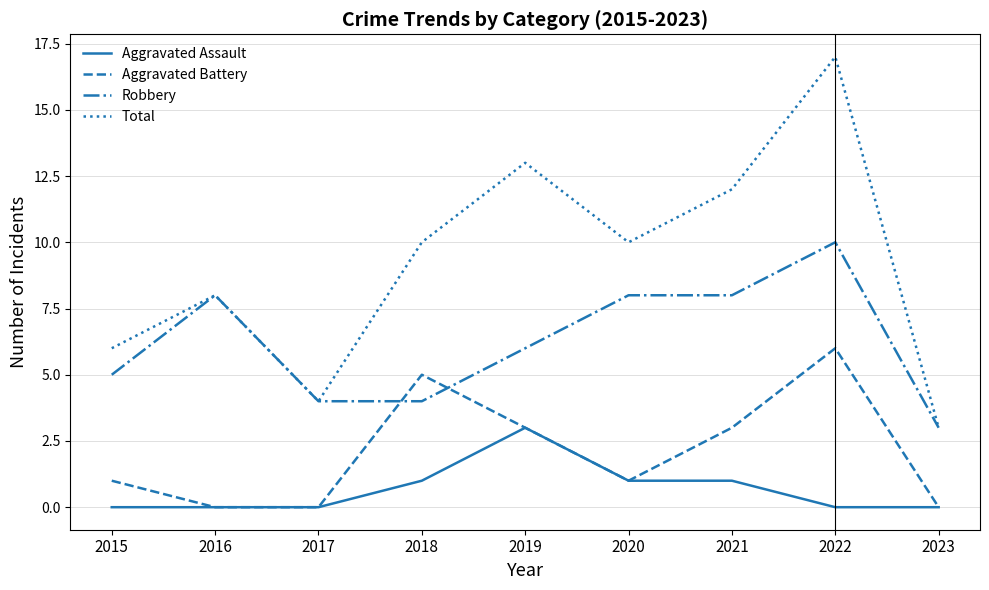

True or false: Total has more than 0 interior local peaks.

True